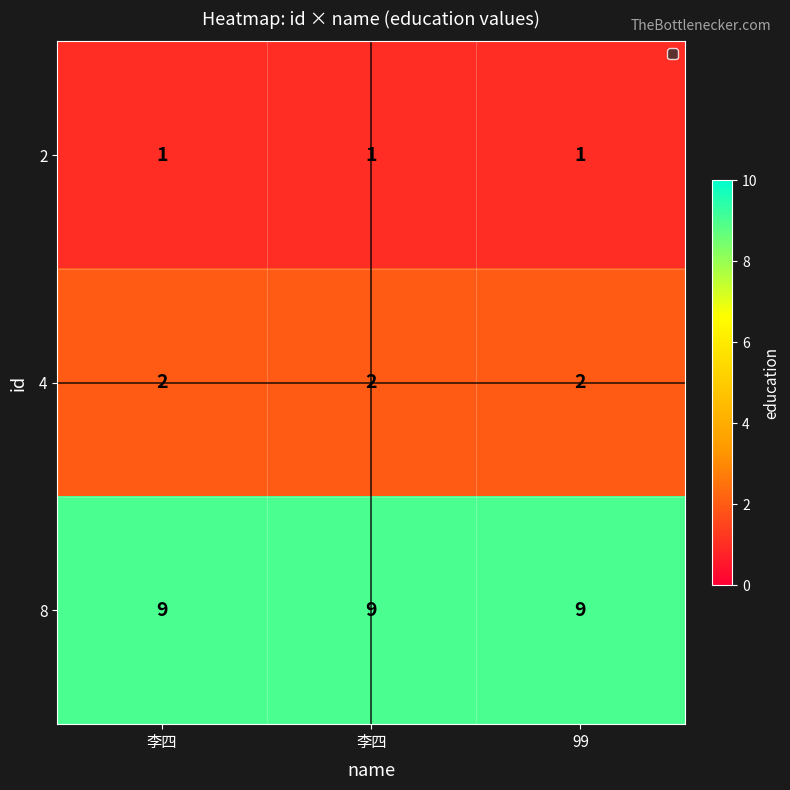

What is the total value across all series at 李四?

12